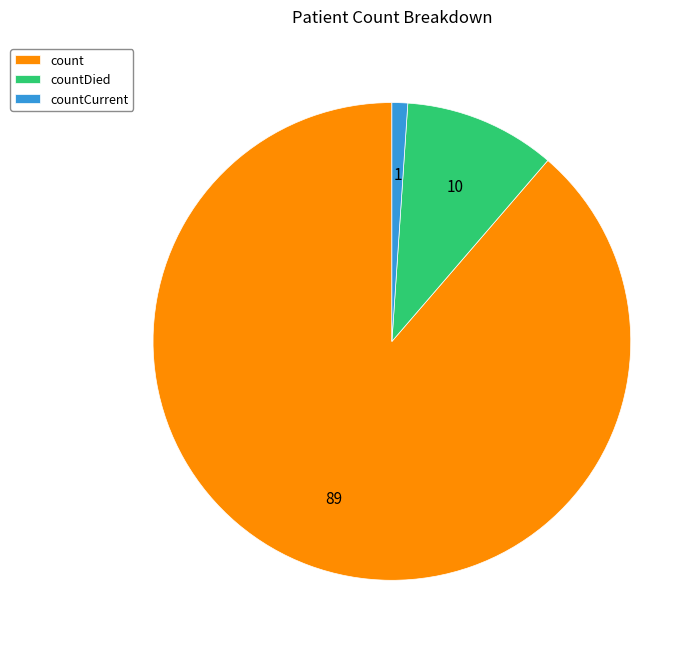

Is it true that count is 89% of the pie?

True